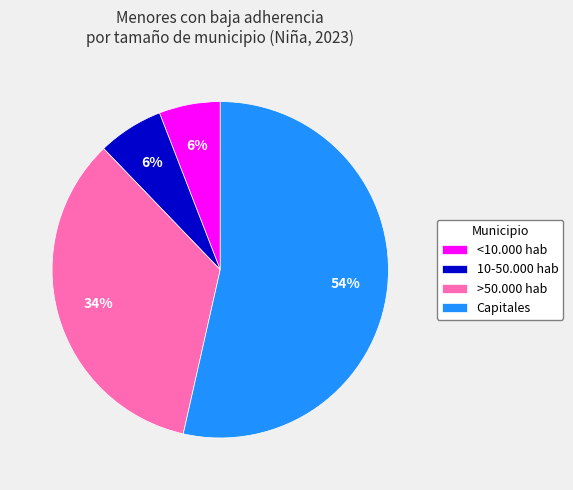

To the nearest percent, what portion does Capitales represent?

54%